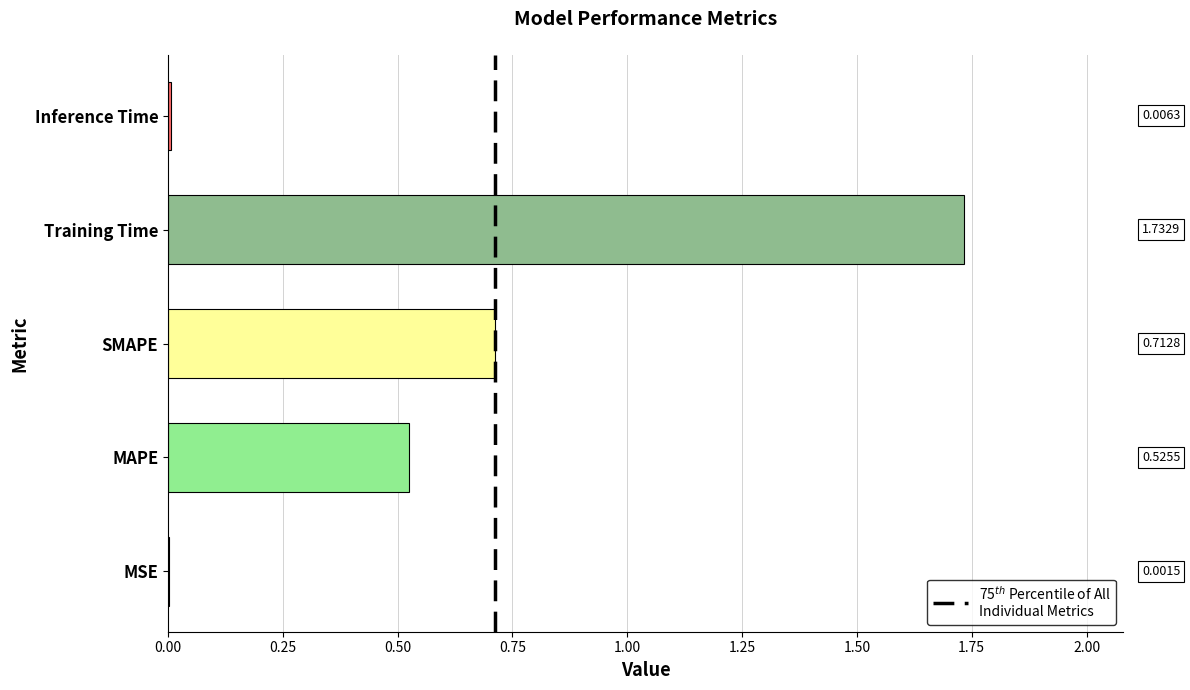

Which category has the highest value across all series?

Training Time